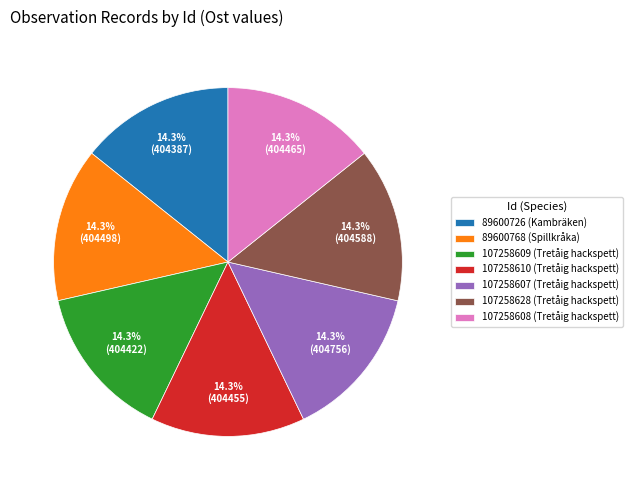

What percentage do 107258609 (Tretåig hackspett) and 89600726 (Kambräken) together represent?

28.6%